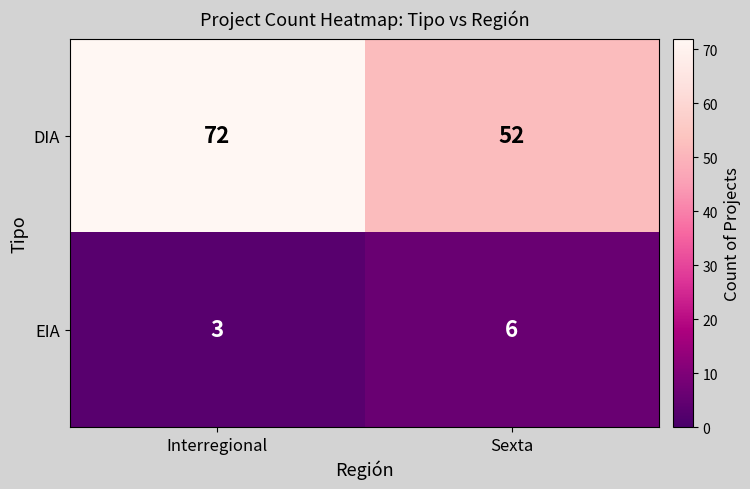

What value does the EIA series have at Sexta?

6